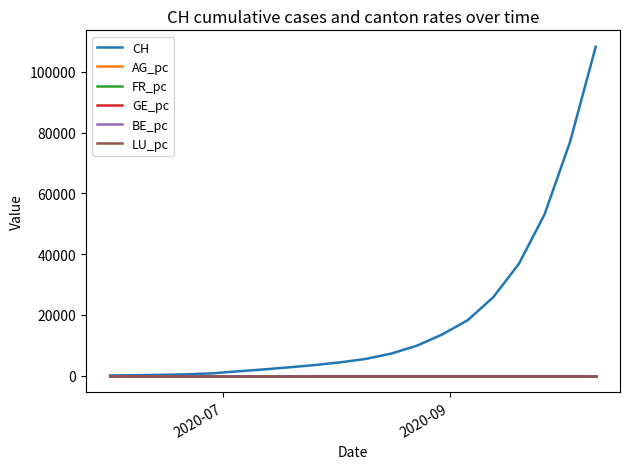

How many lines are shown in the chart?

6